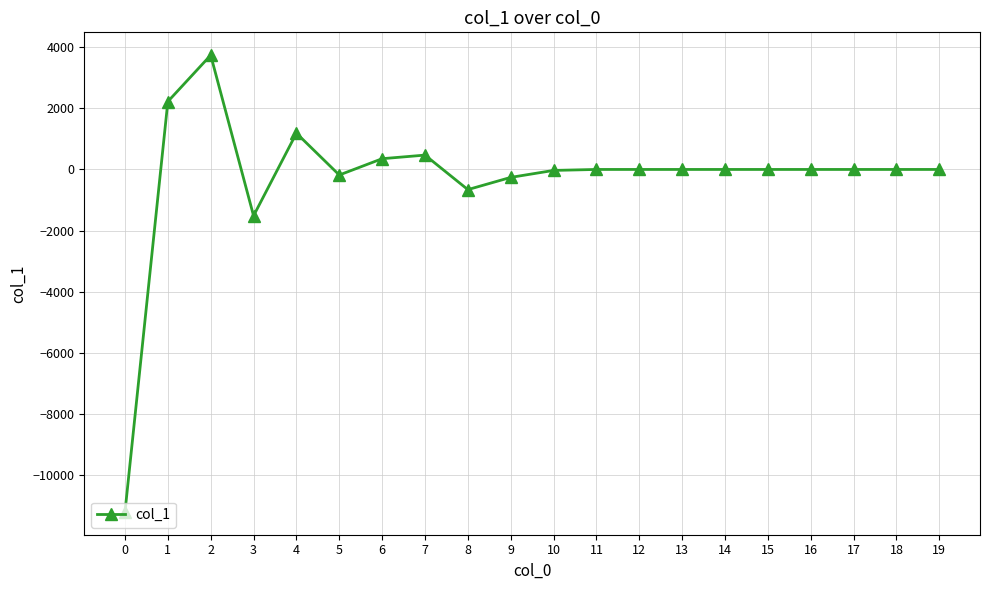

What is the greatest value displayed?

3737.4